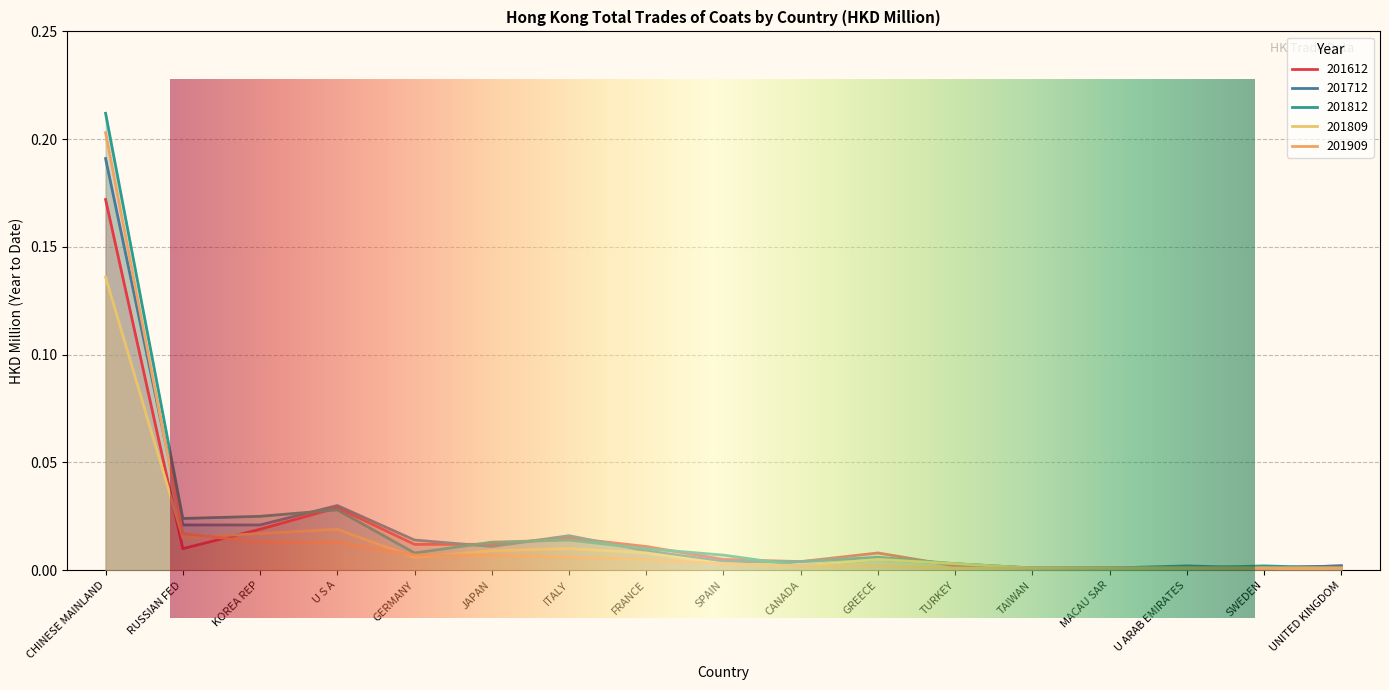

Does the chart display data point markers on the line(s)?

No